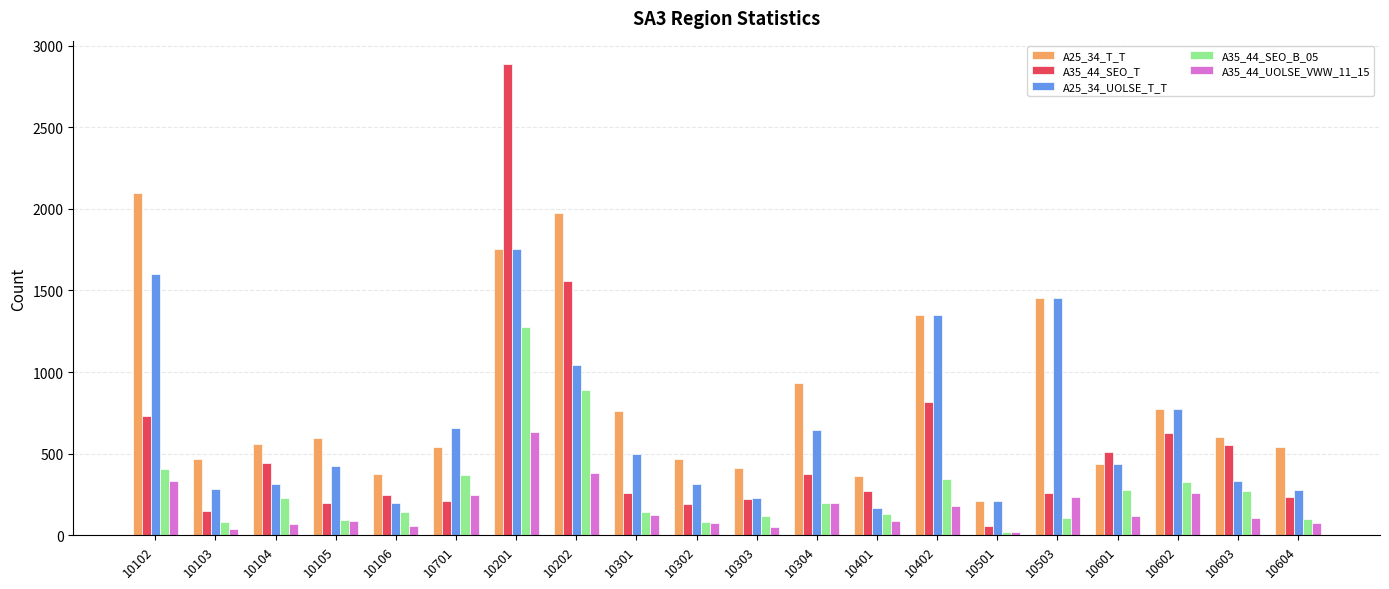

Is it true that A35_44_SEO_B_05 equals 107 at 10503?

True